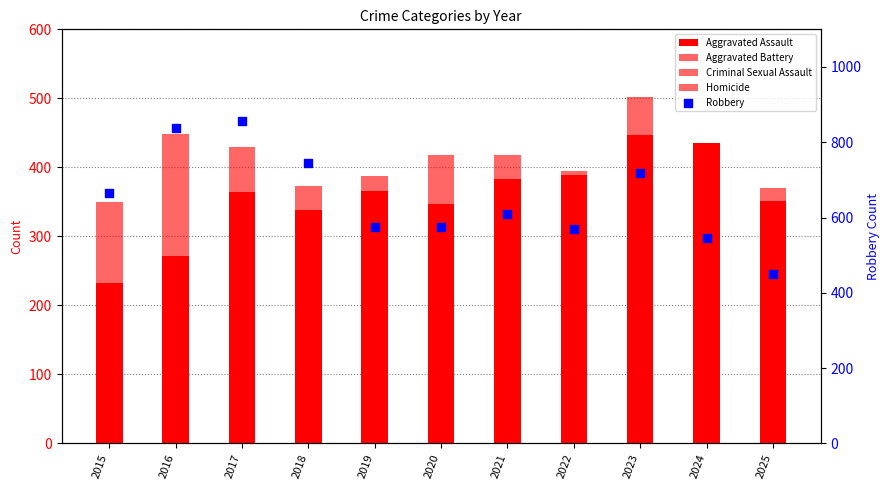

Is the value of Criminal Sexual Assault at 2022 greater than the value of Homicide at 2017?

Yes